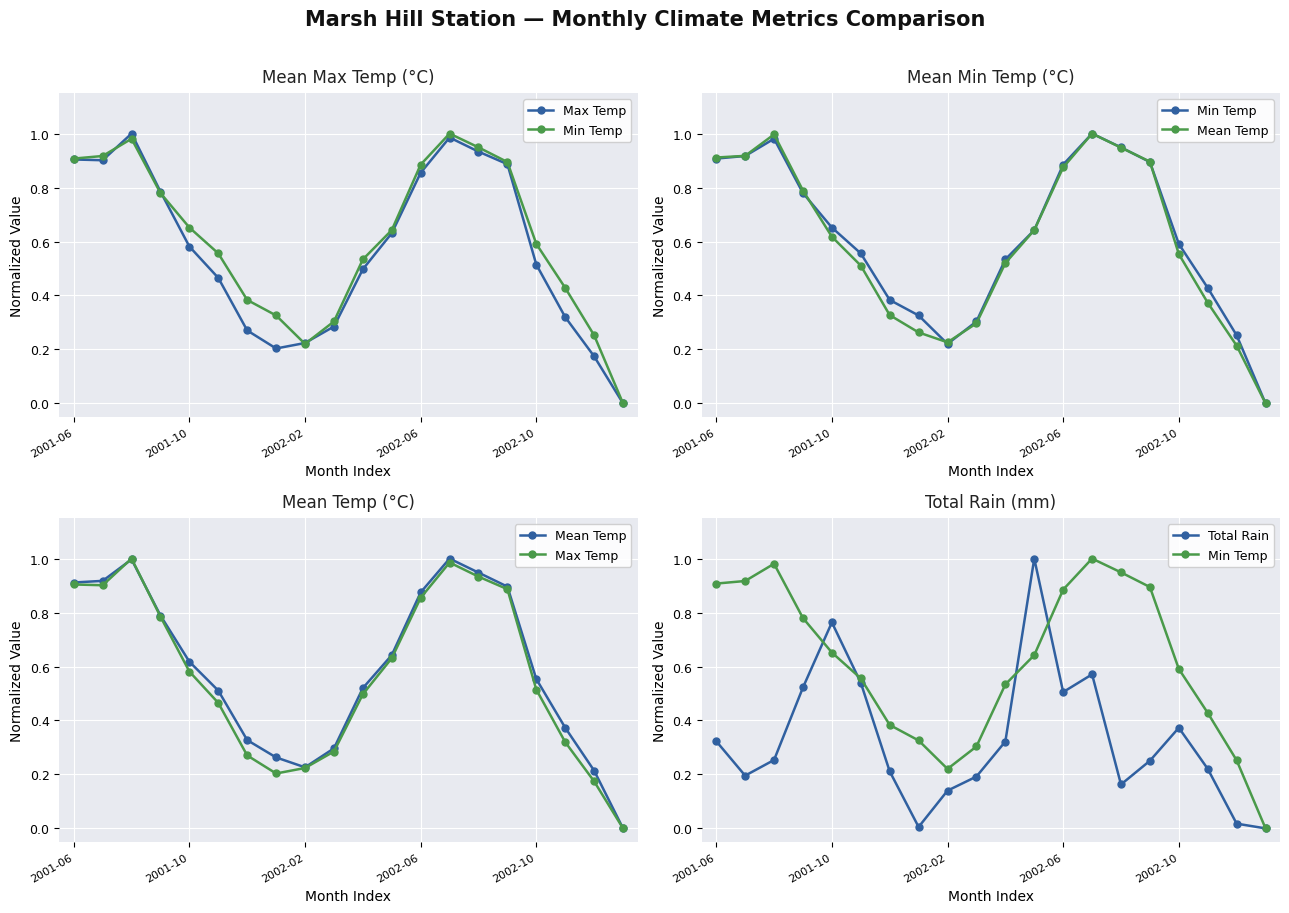

How many interior local peaks does the Min Temp series have?

2